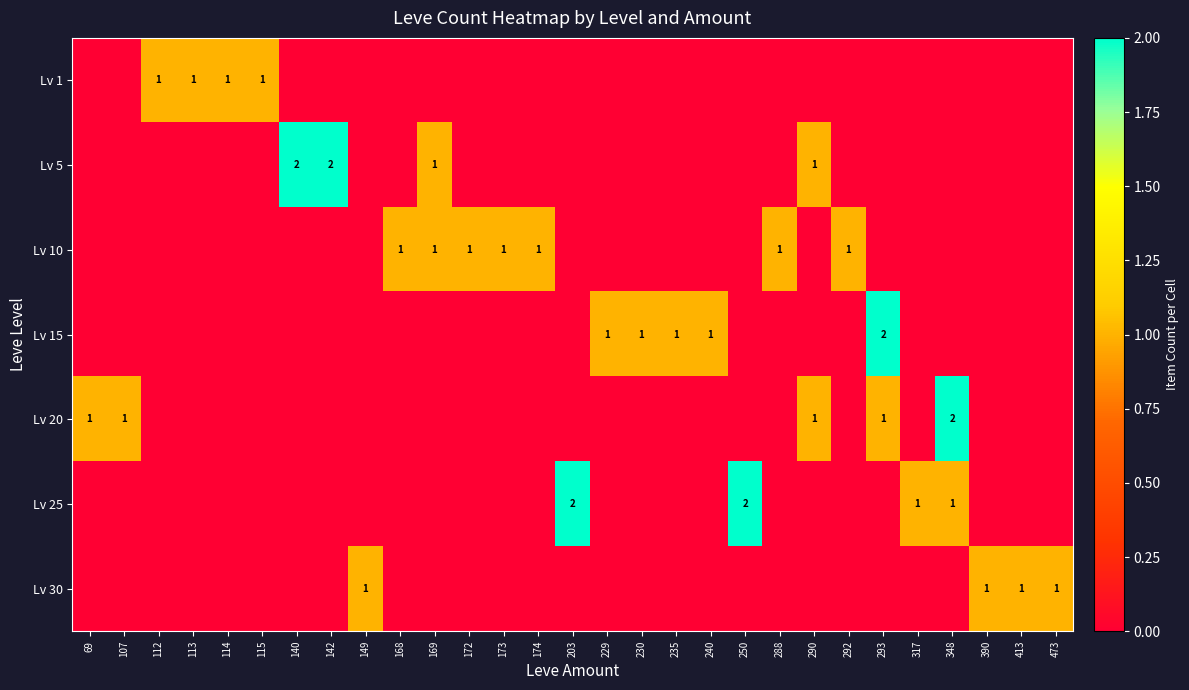

What is the difference between the maximum and second lowest values in the Lv 30 series?

1